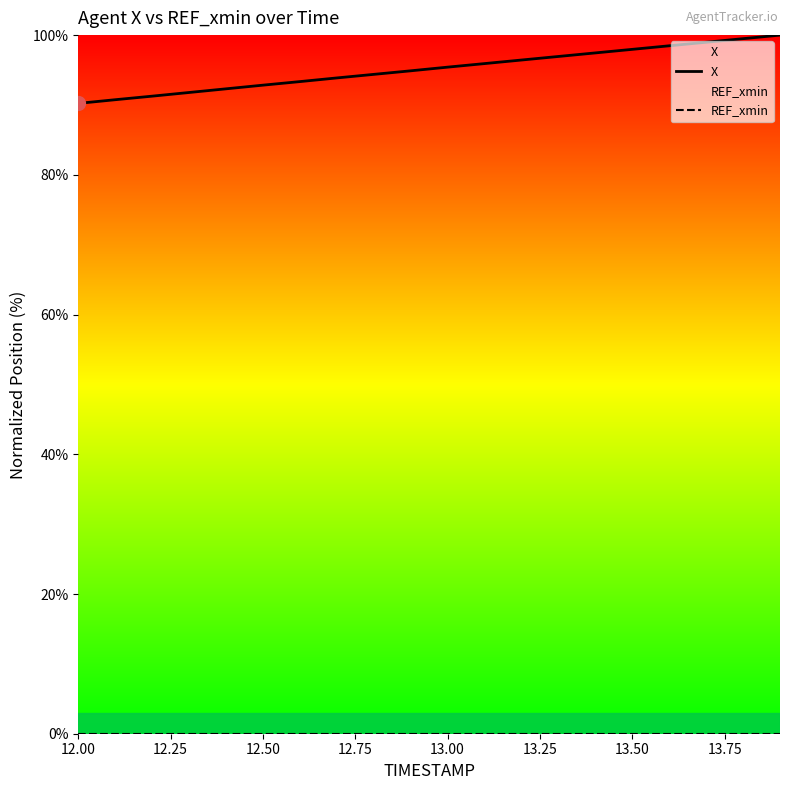

What are all the series names shown in the legend?

X, REF_xmin